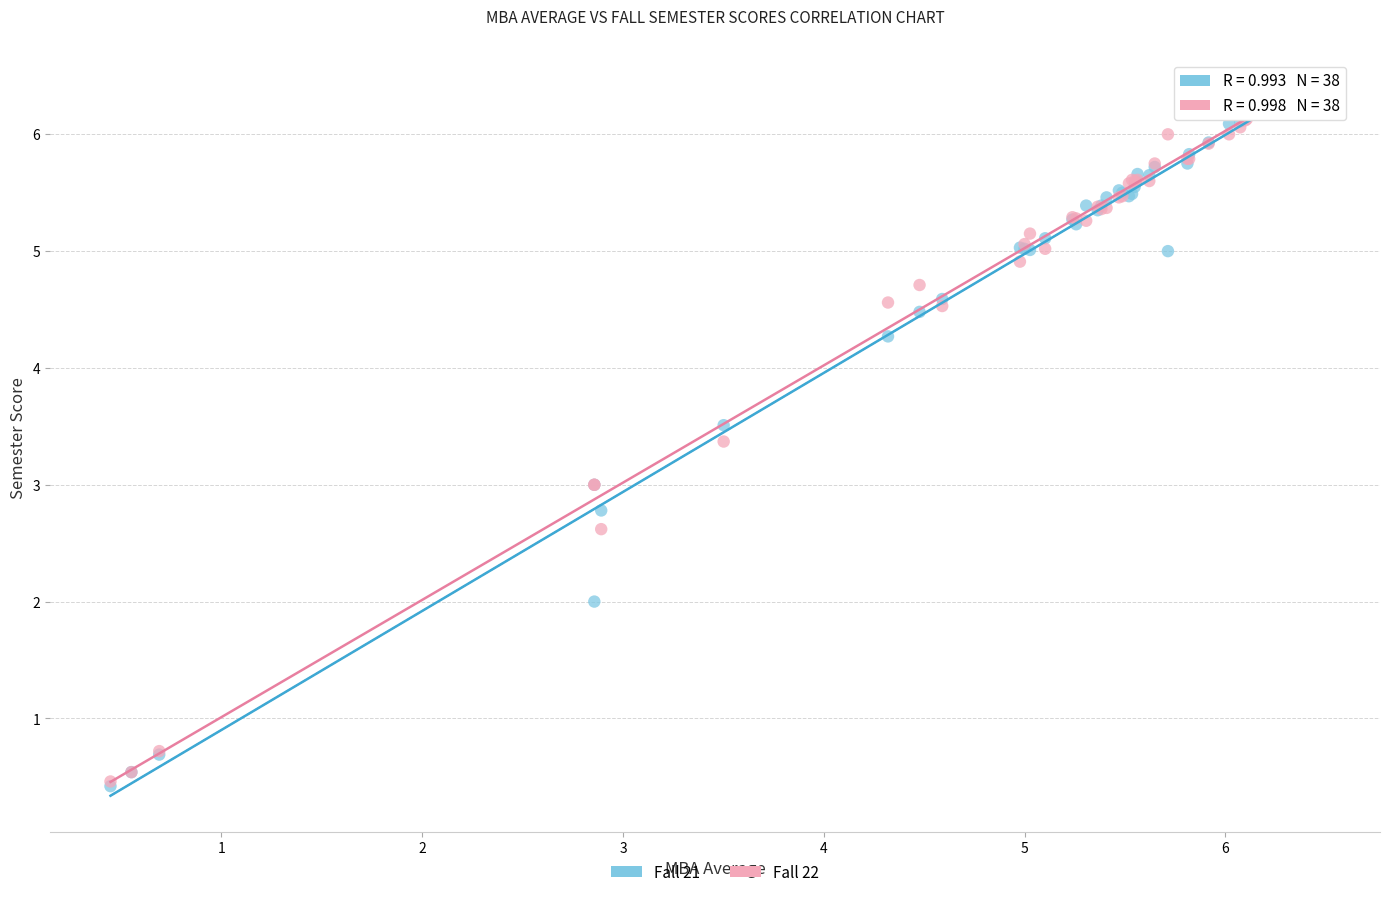

What are all the series names shown in the legend?

Fall 21, Fall 22